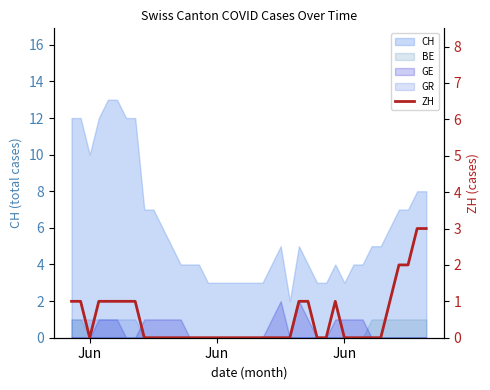

Is it true that the value at 7 is 1?

False